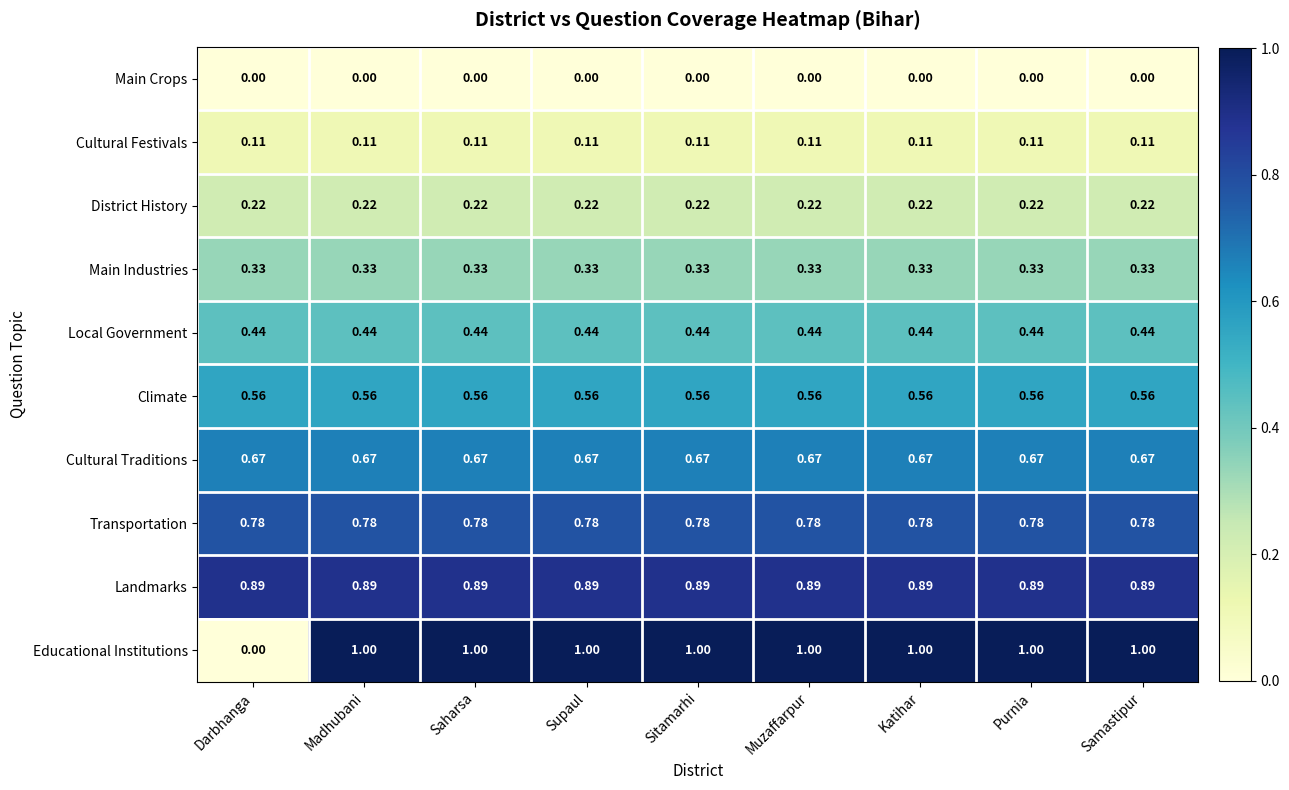

Rank the series at Purnia from lowest to highest value.

Main Crops, Cultural Festivals, District History, Main Industries, Local Government, Climate, Cultural Traditions, Transportation, Landmarks, Educational Institutions